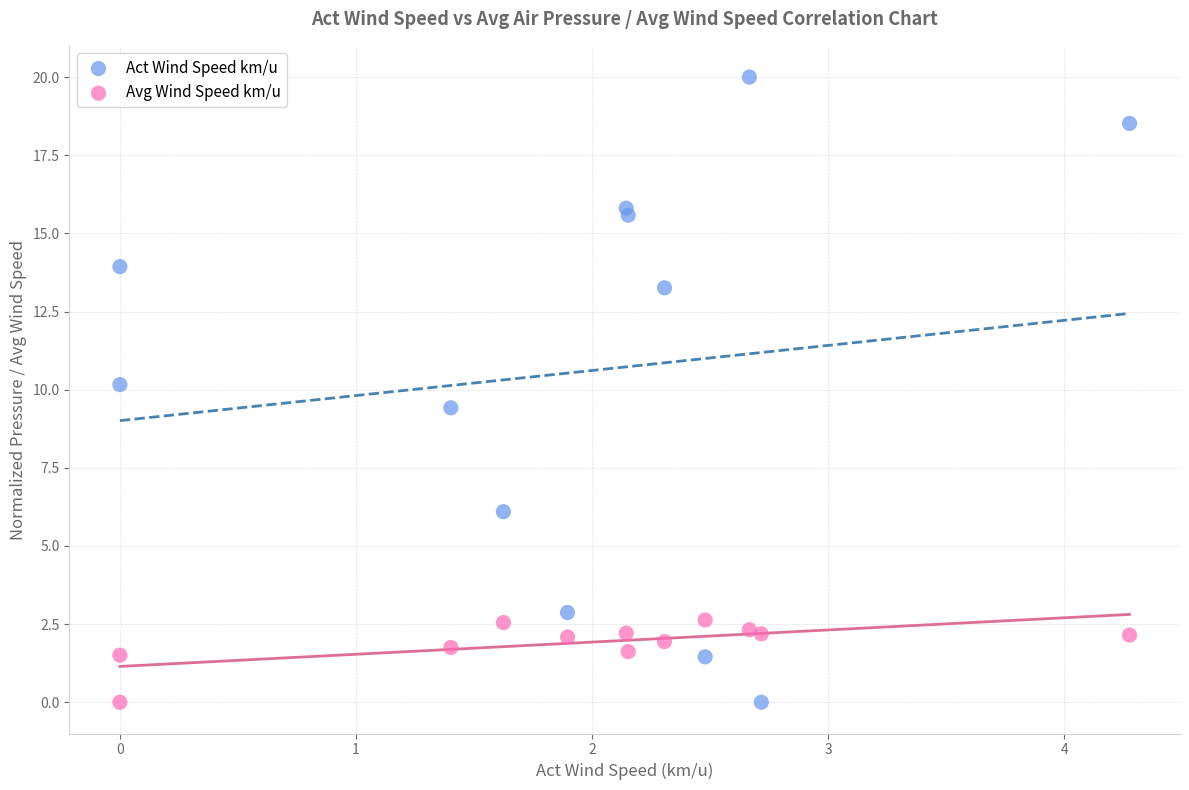

What are all the series names shown in the legend?

Act Wind Speed km/u, Avg Wind Speed km/u